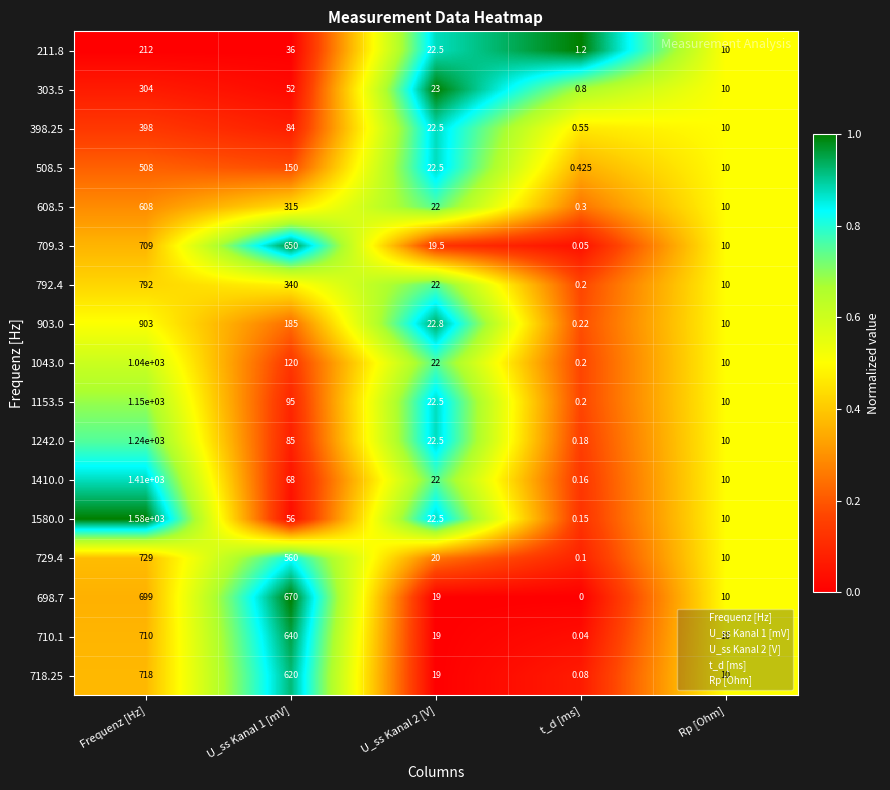

At which category does the chart reach its peak across all series?

Frequenz [Hz]